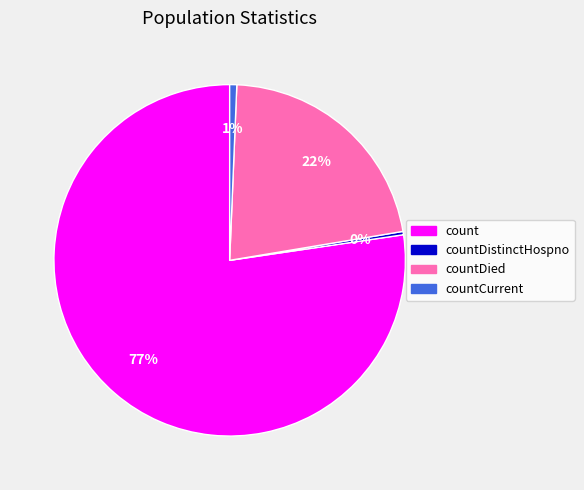

To the nearest percent, what is the average slice percentage?

25%